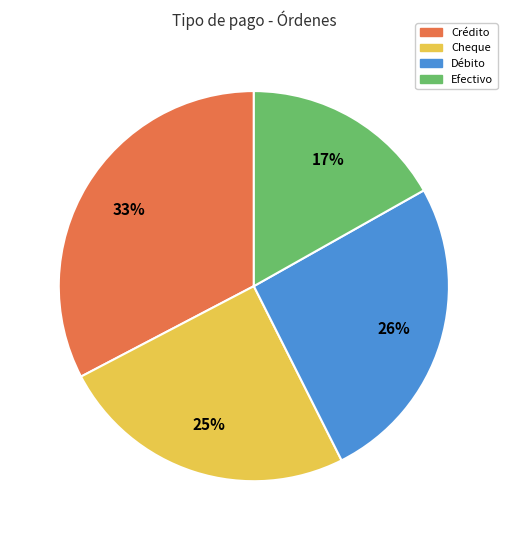

Is there a majority slice in this chart?

No